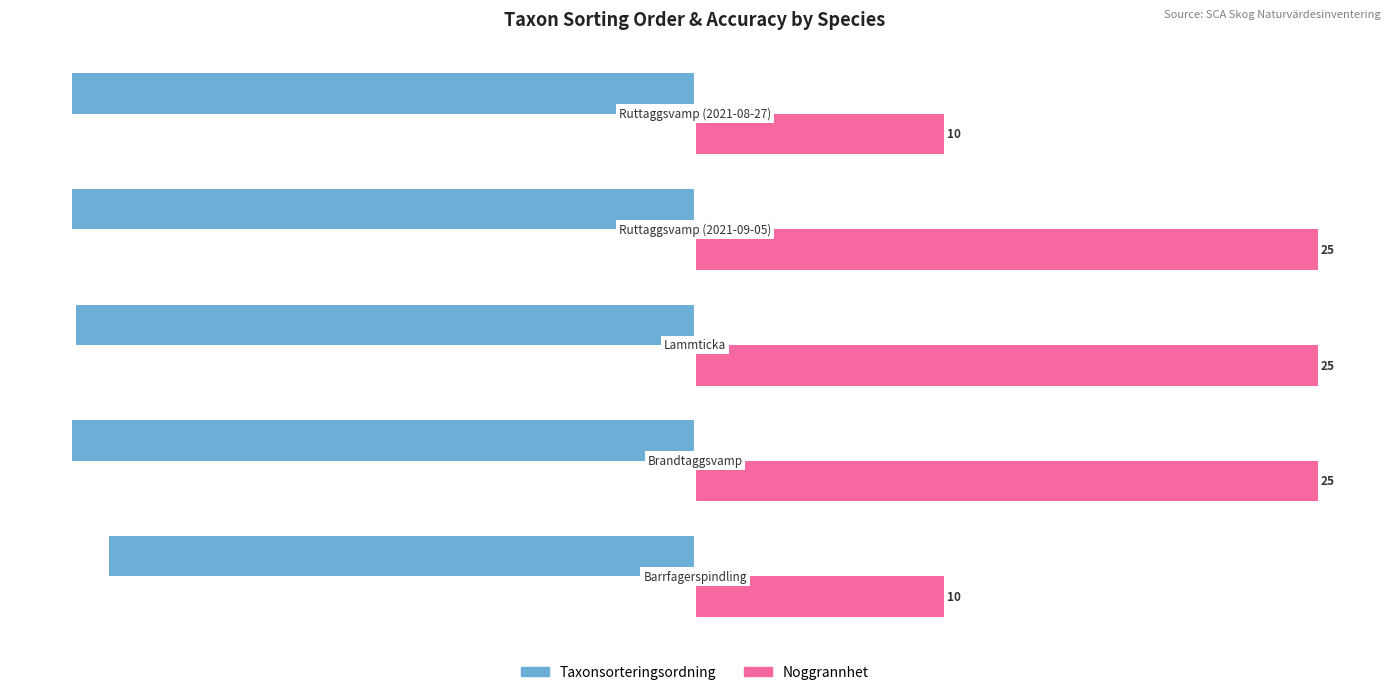

What are all the series names shown in the legend?

Taxonsorteringsordning, Noggrannhet